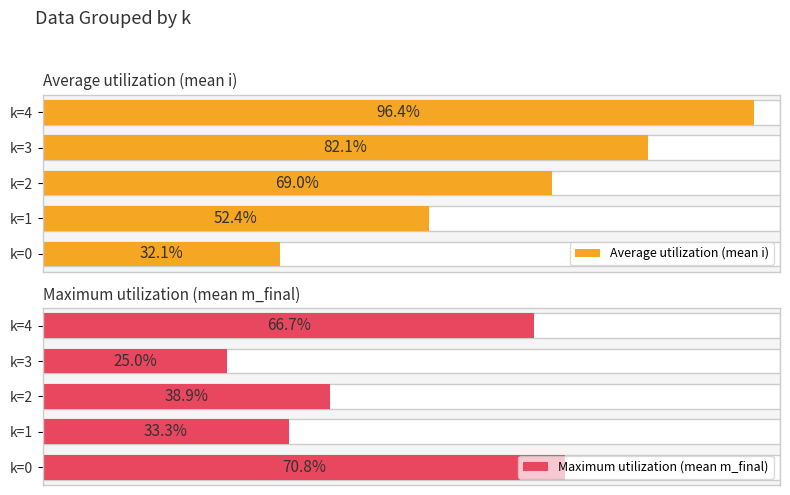

How many groups of bars are there?

5